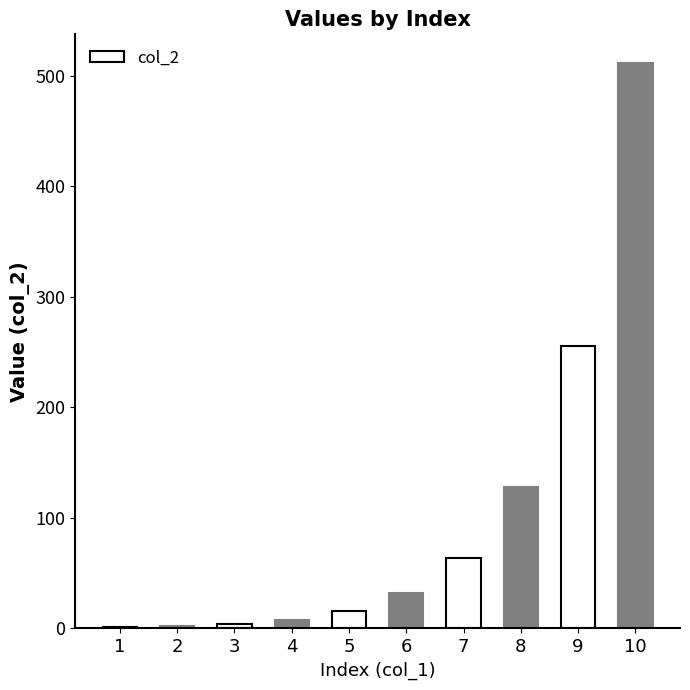

What is the maximum value shown in the chart?

512